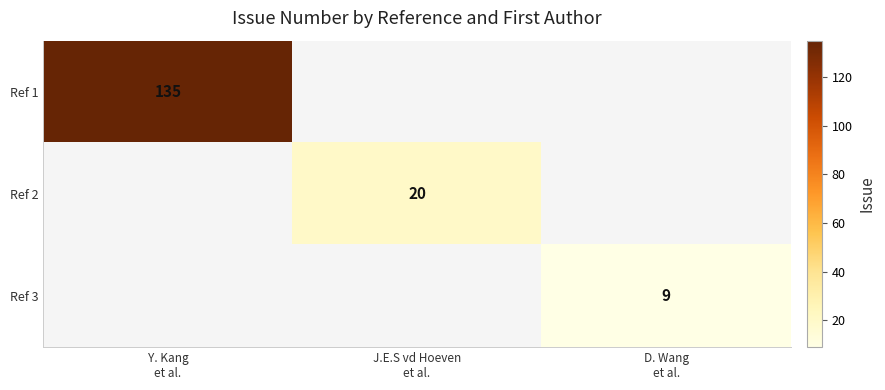

At which label is Ref 1 closest to 135?

Y. Kang et al.